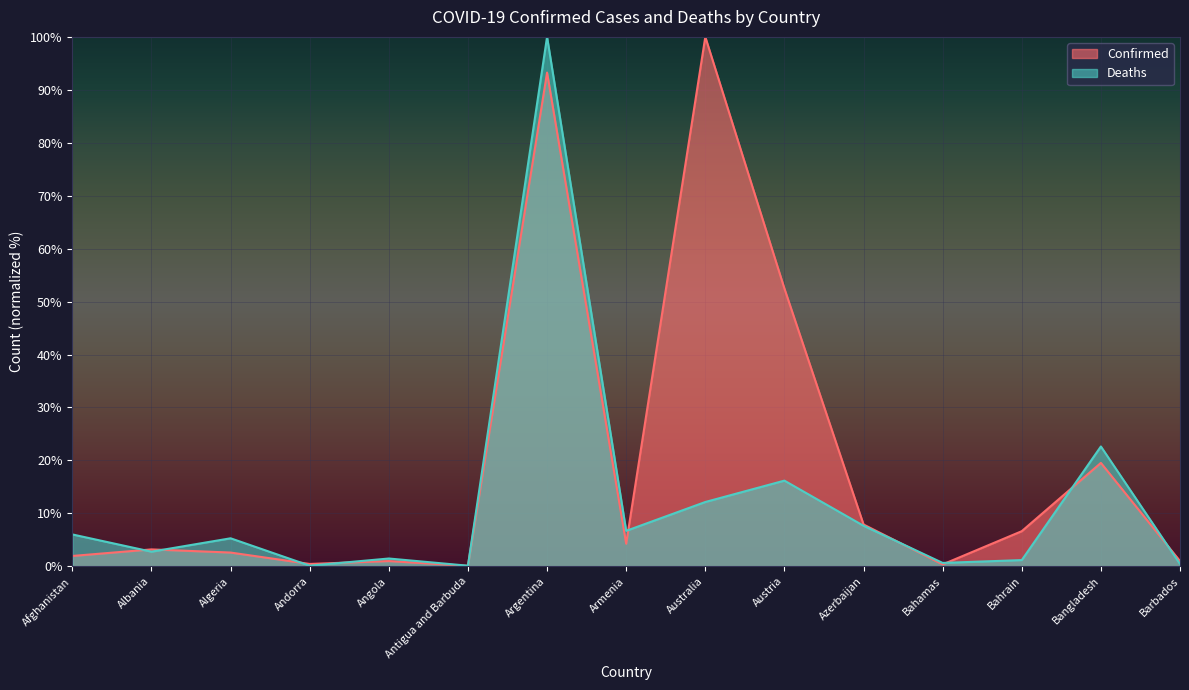

What are all the series names shown in the legend?

Confirmed, Deaths